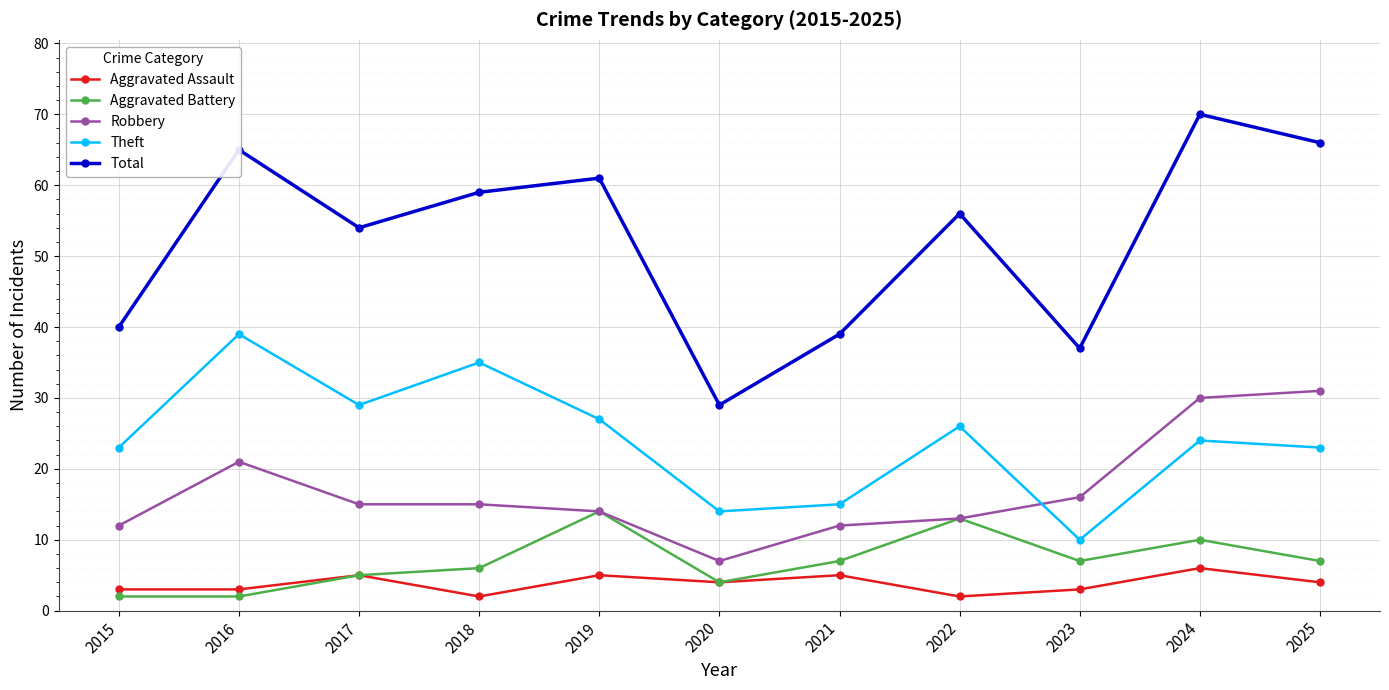

At which label does Robbery first exceed 15?

2016